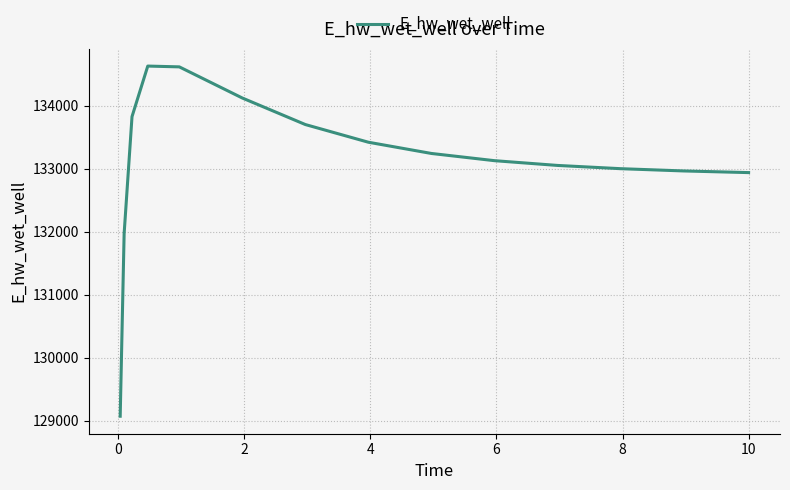

Is this an area chart (filled region under the line)?

No